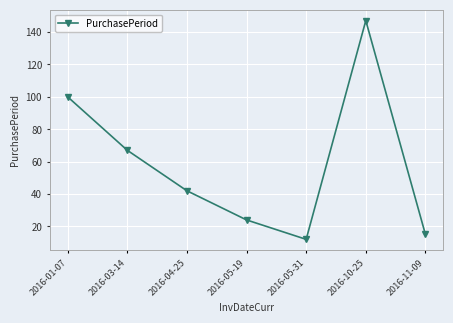

Where is the data nearest to the value 79?

2016-03-14